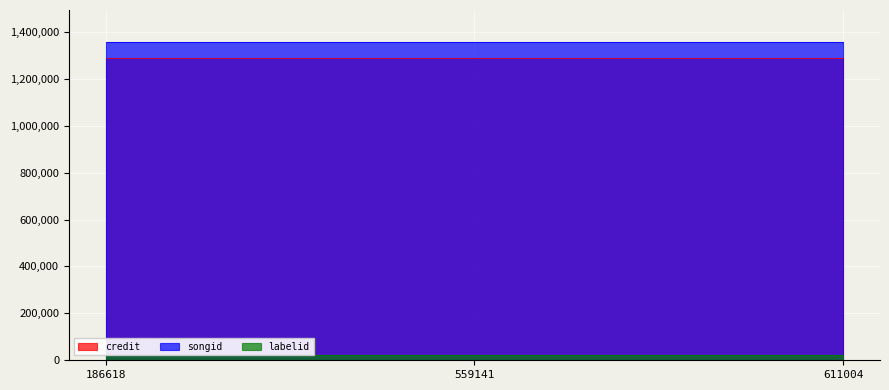

Which has a higher value, 611004 or 186618?

611004